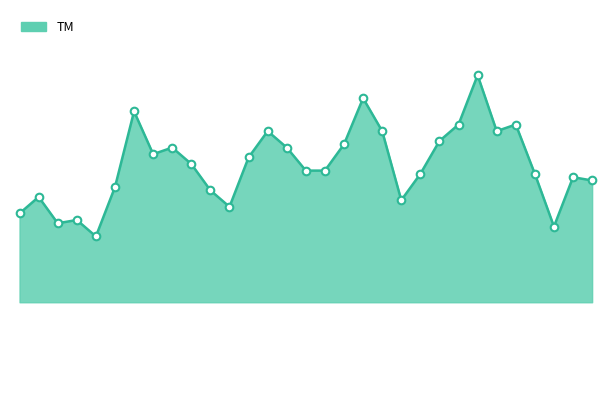

Does the chart have visible grid lines?

No